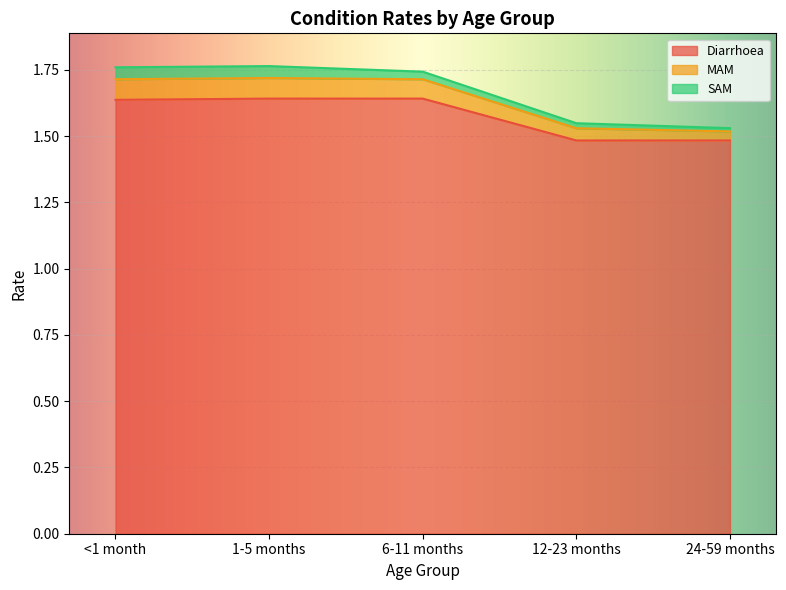

What value does the Diarrhoea series have at 12-23 months?

1.5